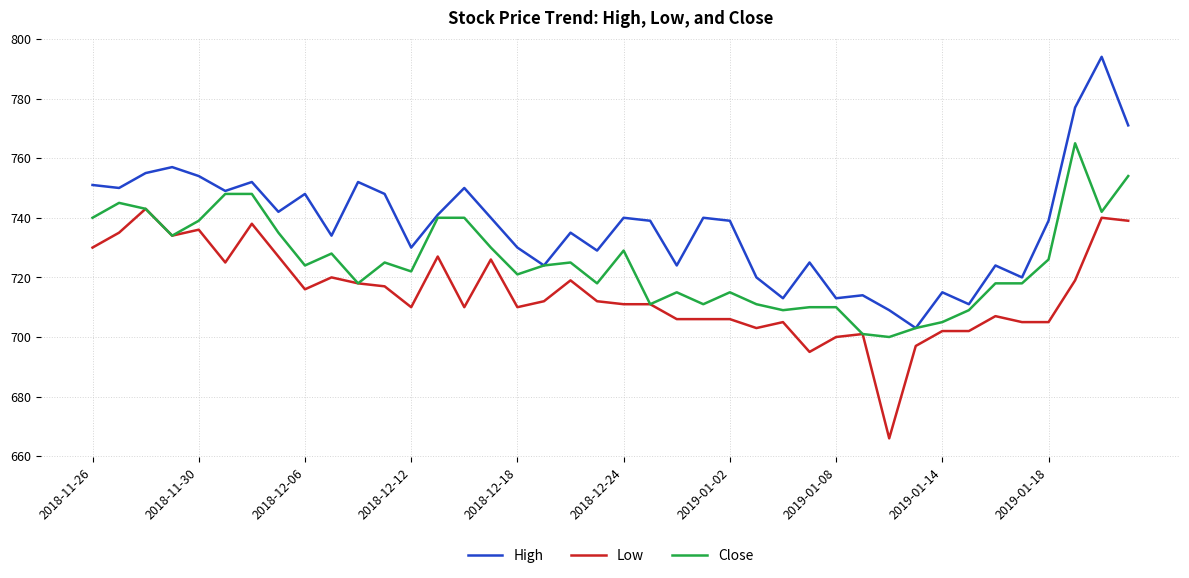

Reading right to left, what are all the values shown in this chart?

High: 771	794	777	739	720	724	711	715	703	709	714	713	725	713	720	739	740	724	739	740	729	735	724	730	740	750	741	730	748	752	734	748	742	752	749	754	757	755	750	751
Low: 739	740	719	705	705	707	702	702	697	666	701	700	695	705	703	706	706	706	711	711	712	719	712	710	726	710	727	710	717	718	720	716	727	738	725	736	734	743	735	730
Close: 754	742	765	726	718	718	709	705	703	700	701	710	710	709	711	715	711	715	711	729	718	725	724	721	730	740	740	722	725	718	728	724	735	748	748	739	734	743	745	740